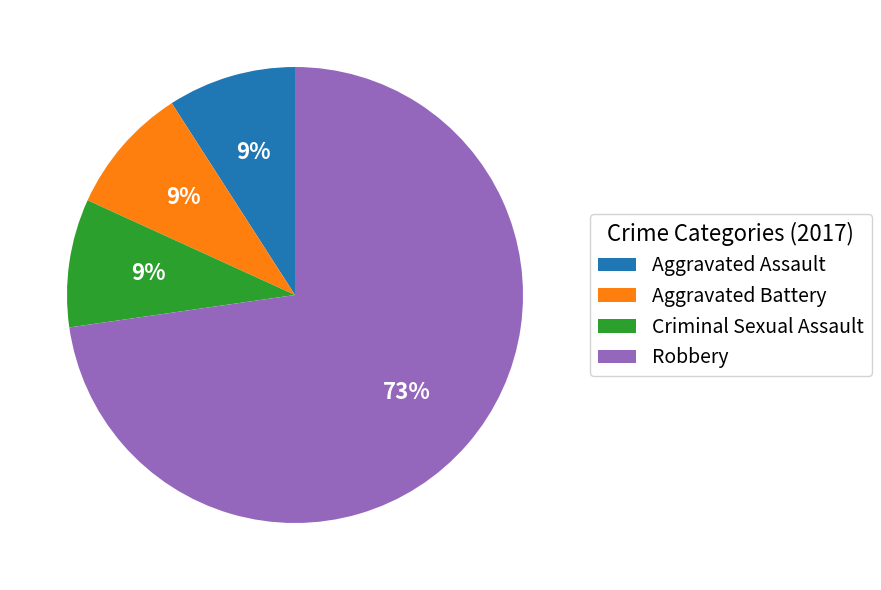

Which slice is the largest?

Robbery